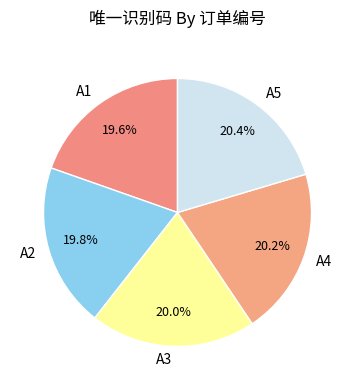

Count the number of slices in the pie.

5